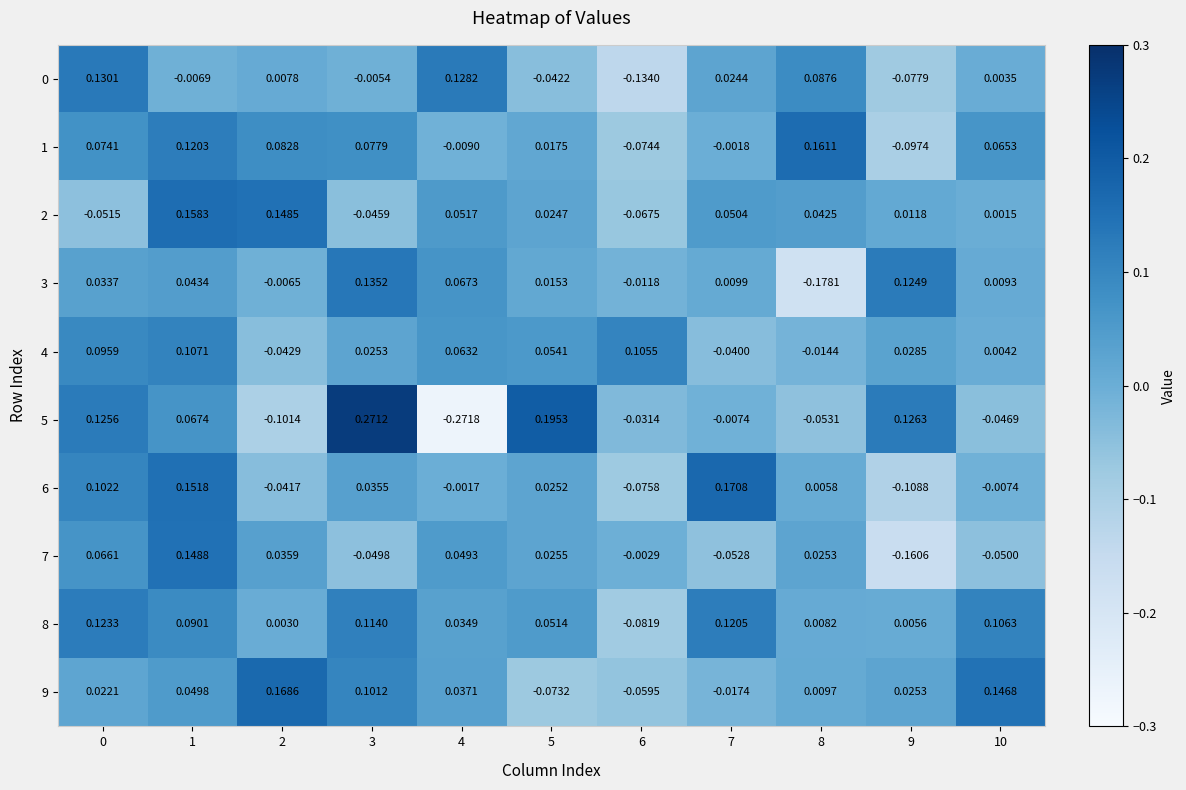

Is the value of 5 at 5 greater than the value of 6 at 7?

Yes